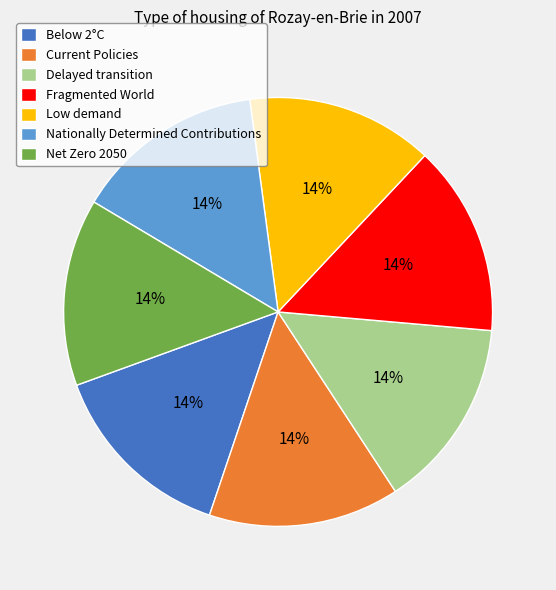

How many slices are in this pie chart?

7